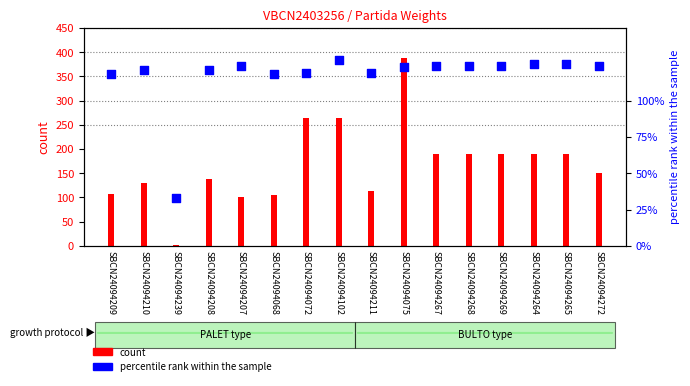

What is the change in value from SBCN24094208 to SBCN24094268?

+3